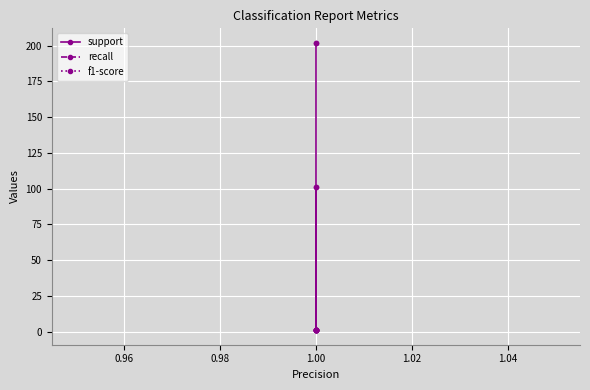

True or false: recall and f1-score intersect in this chart.

False